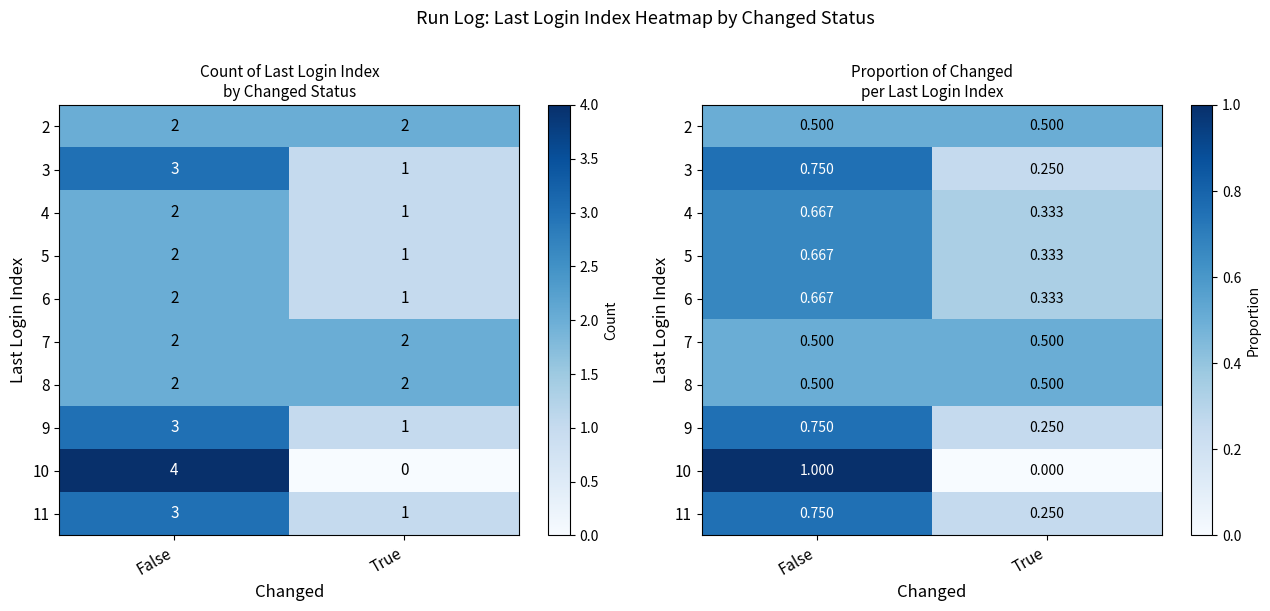

How many series are shown in this chart?

10